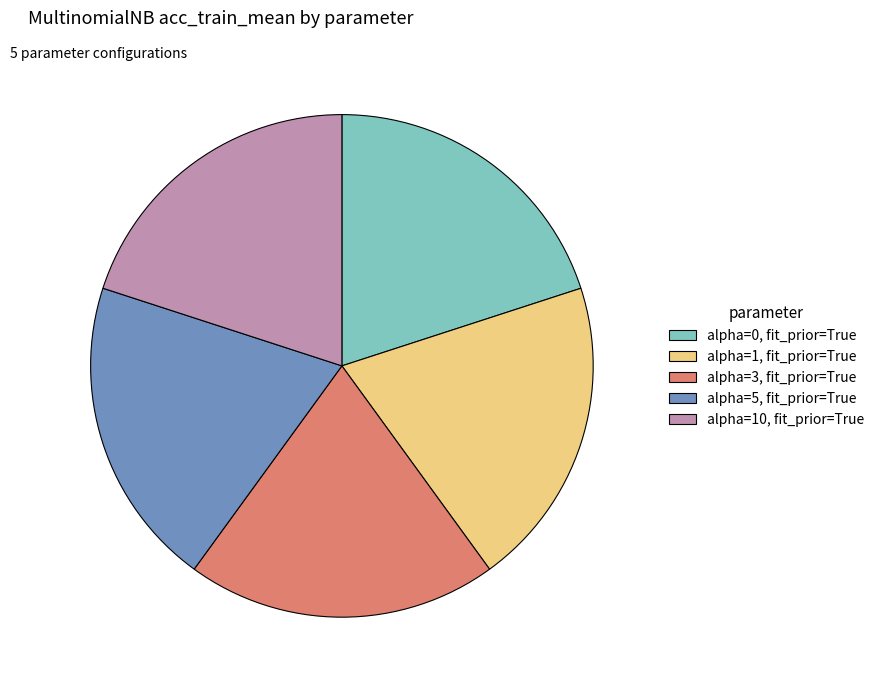

Count the number of slices in the pie.

5